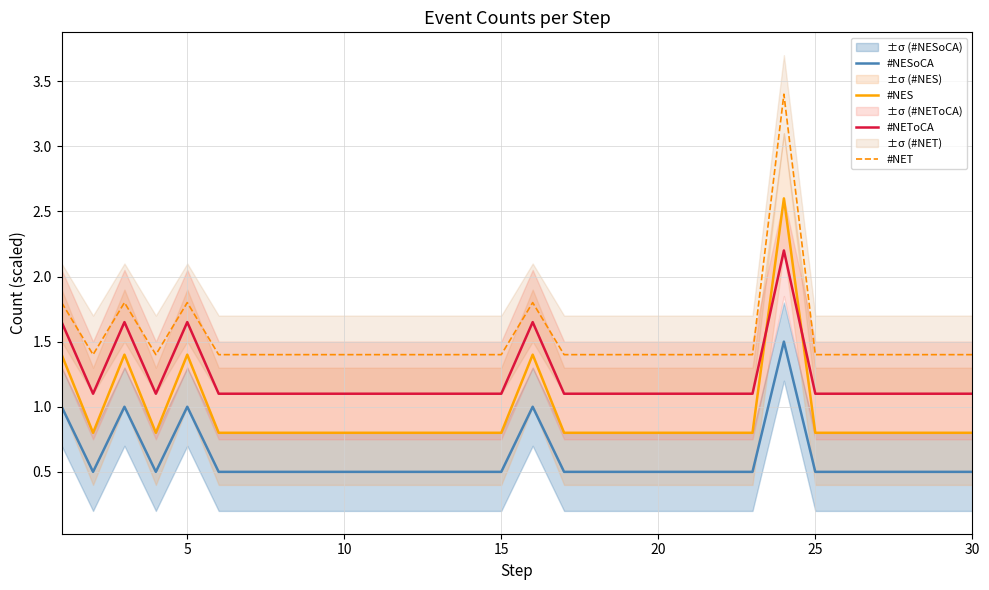

True or false: #NEToCA has more than 2 points higher than both neighbors.

True